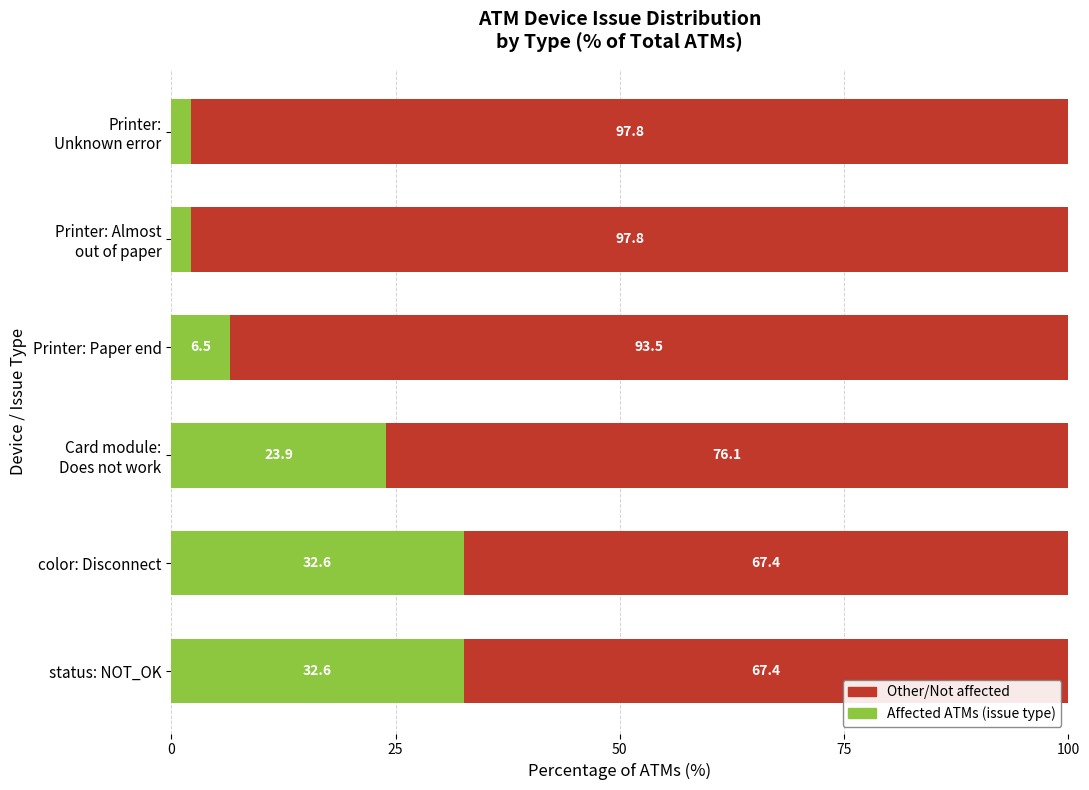

What is the total value across all series at Printer: Paper end?

100.0